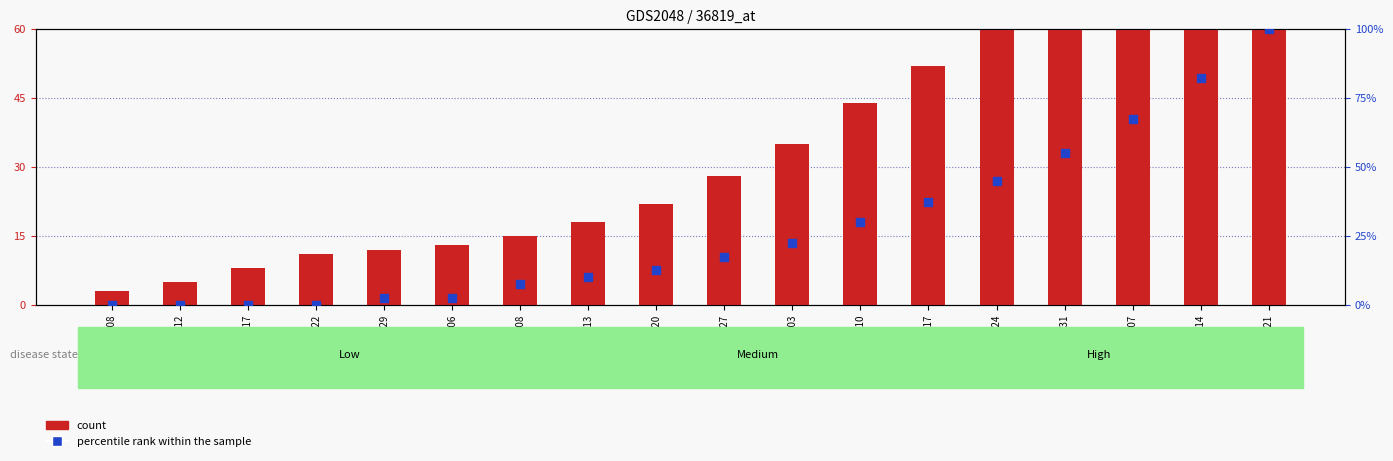

At how many categories does at least one series exceed 21?

10